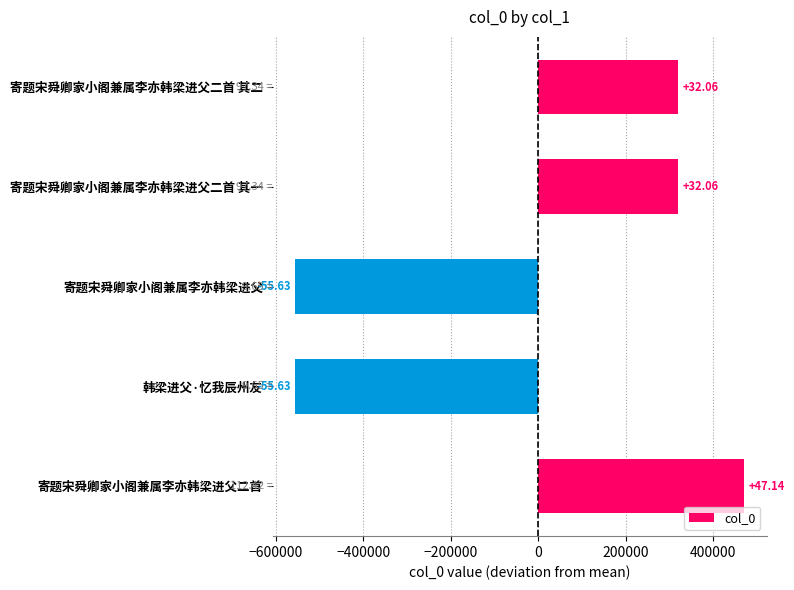

How many bars are there in total?

5